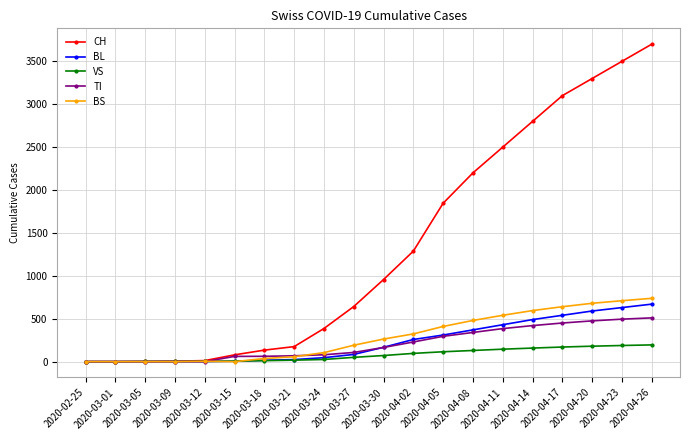

What position from the left is 2020-04-11?

15